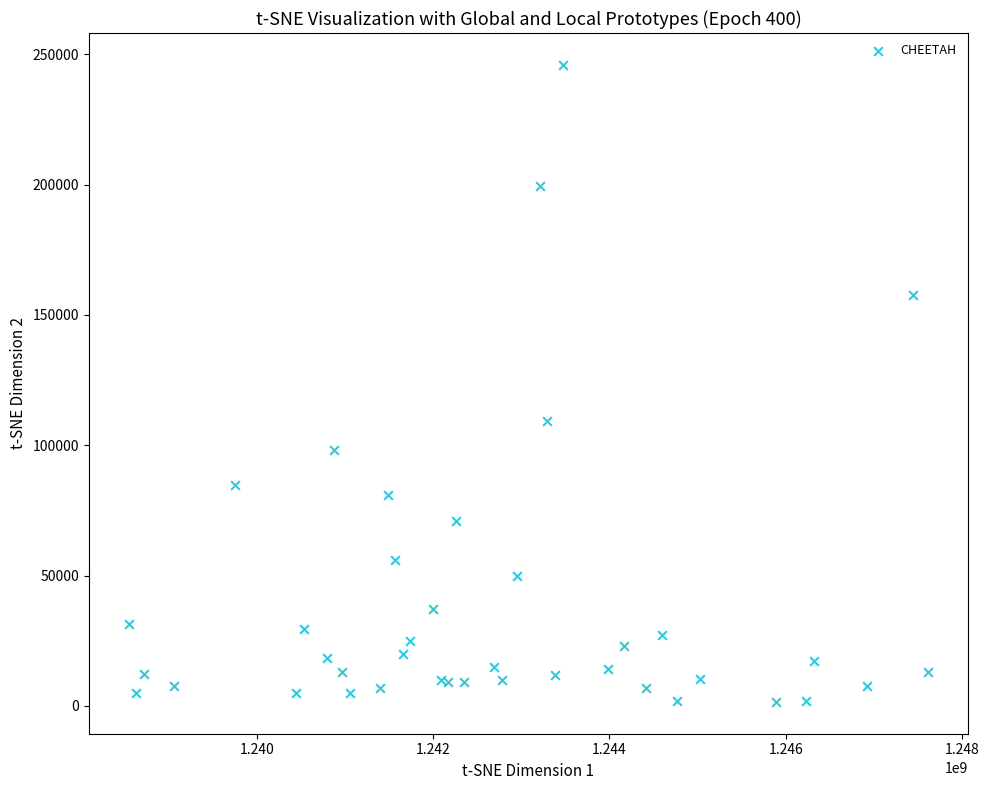

What Y value in the scatter plot is closest to 123750?

109400